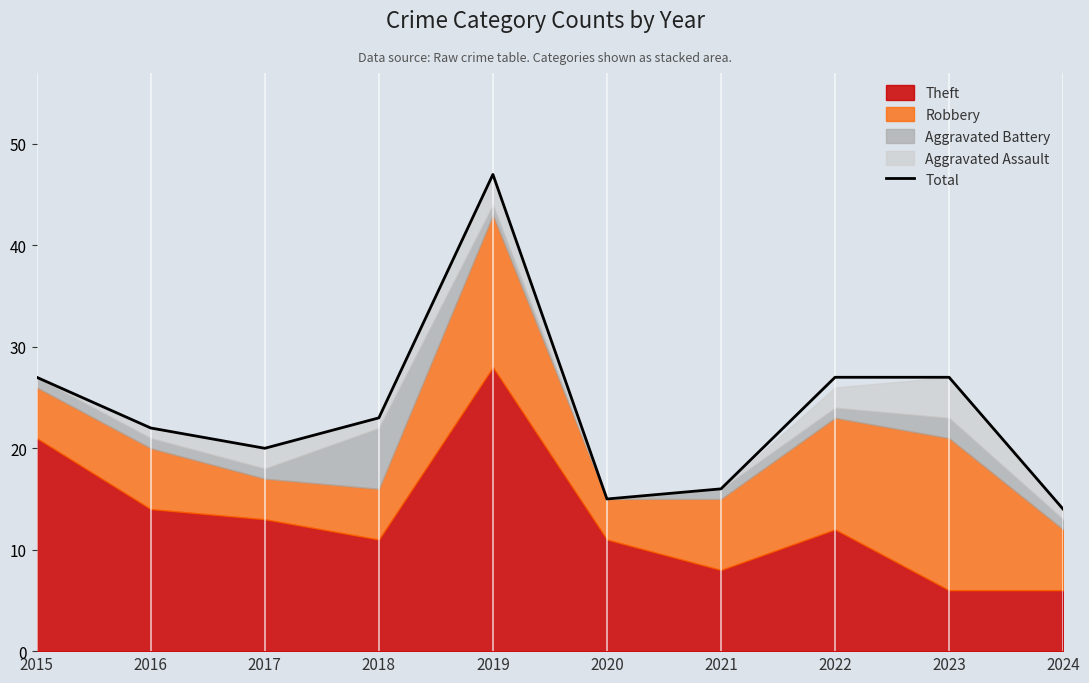

Where does the data first go above 23?

2015